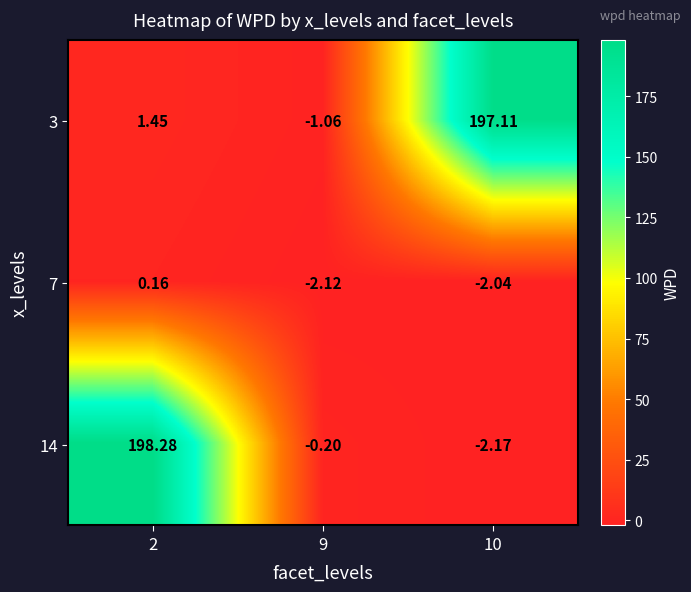

Is the value of 14 at 2 greater than the value of 3 at 2?

Yes